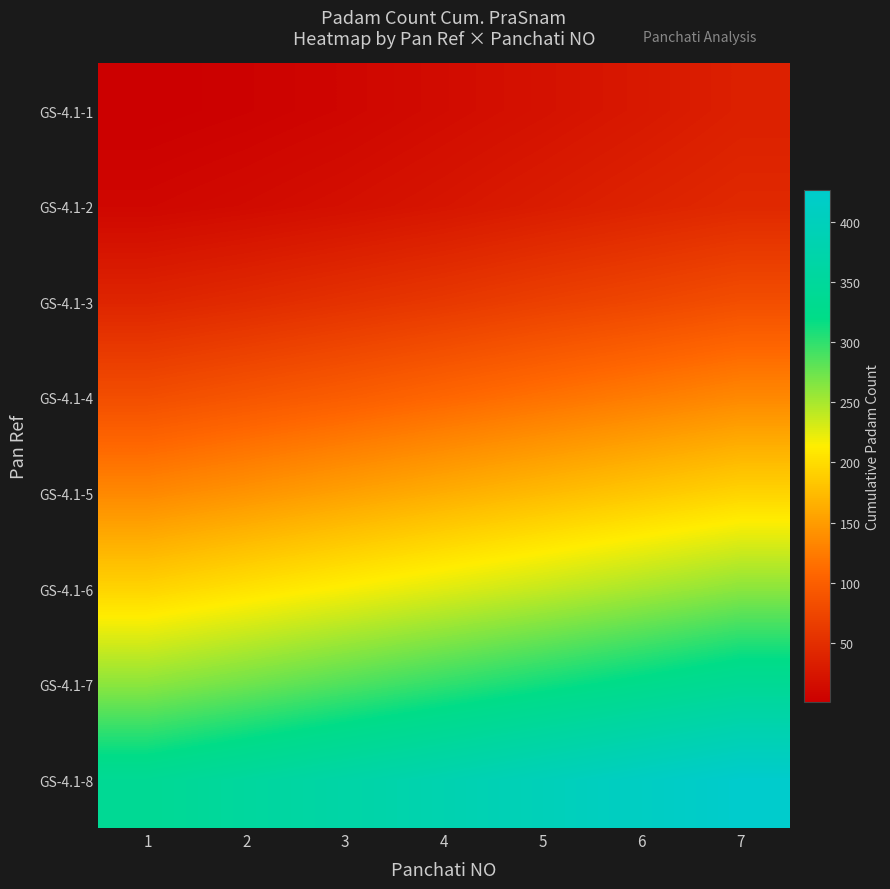

Between 6 and 7, which is larger?

7